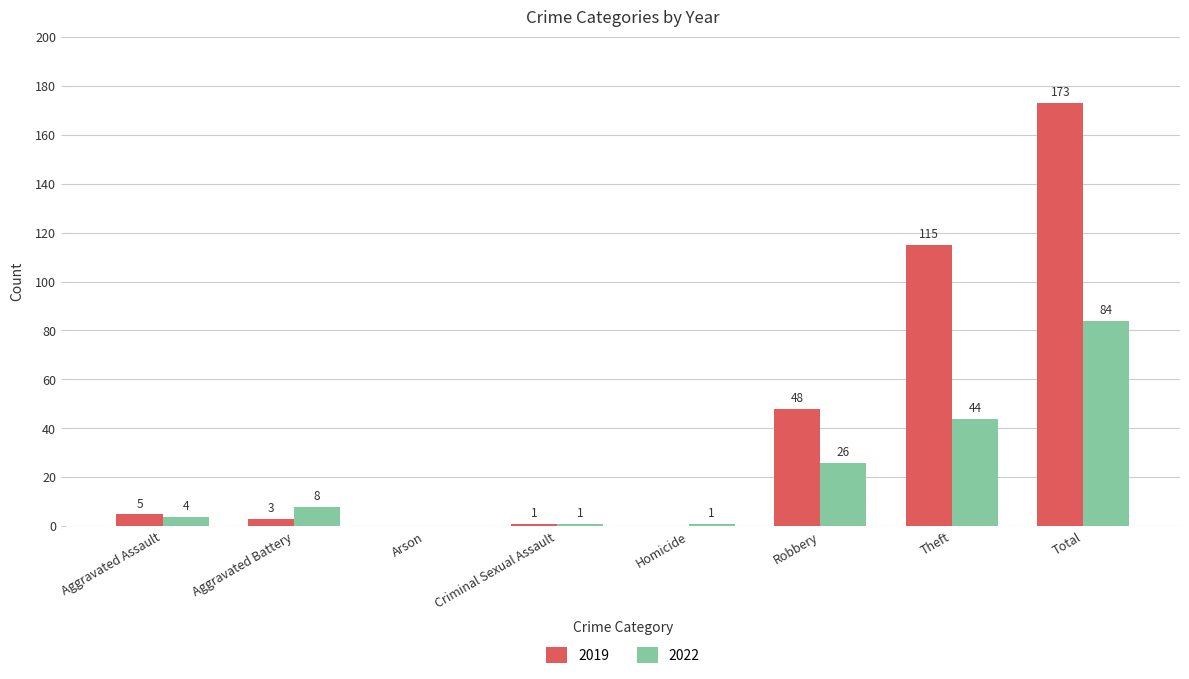

True or false: 2019 has a value of -92 at Homicide.

False